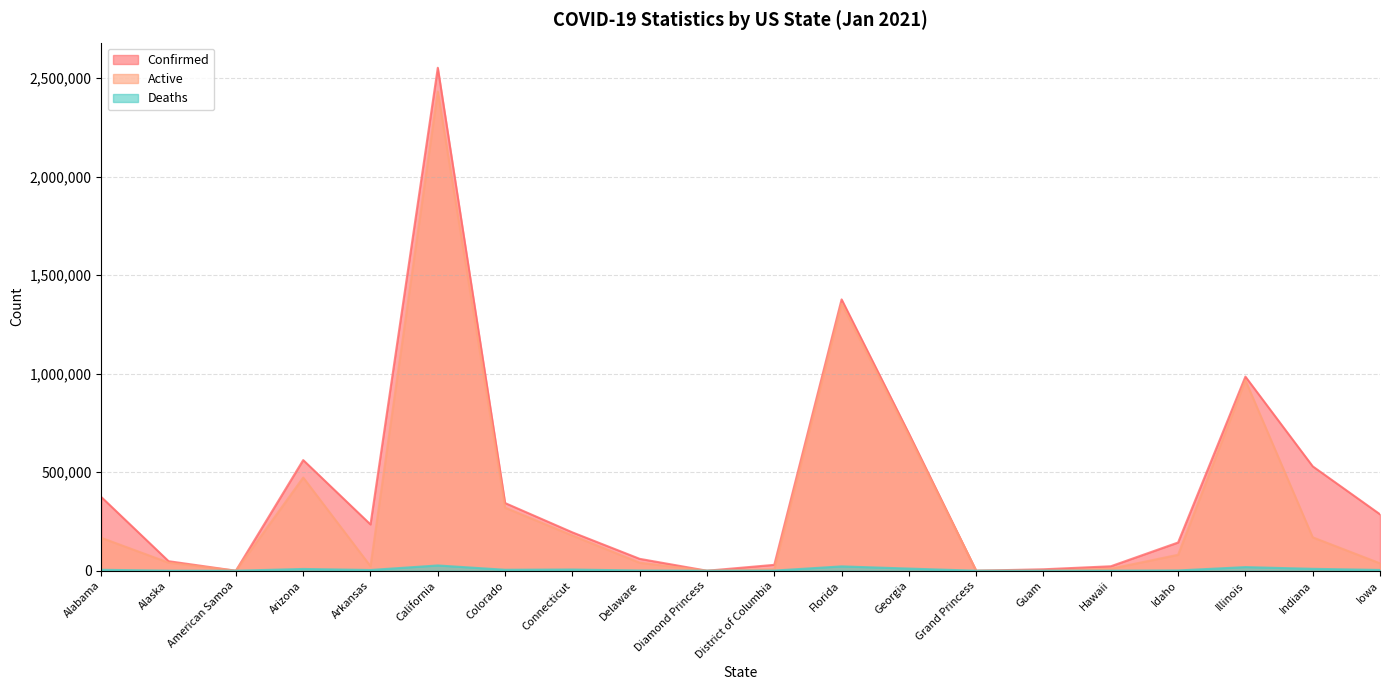

What are all the series names shown in the legend?

Confirmed, Active, Deaths